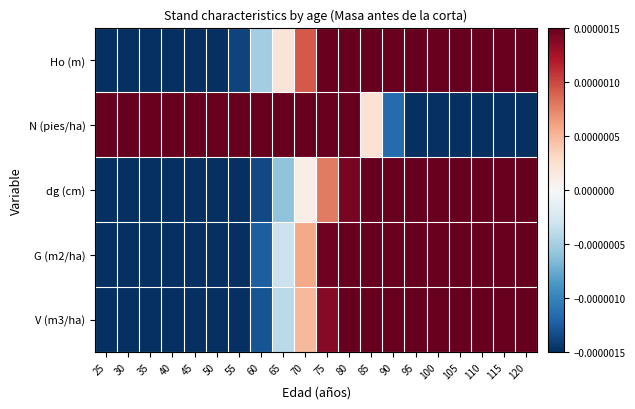

Which series has the largest total across all categories?

Ho (m)